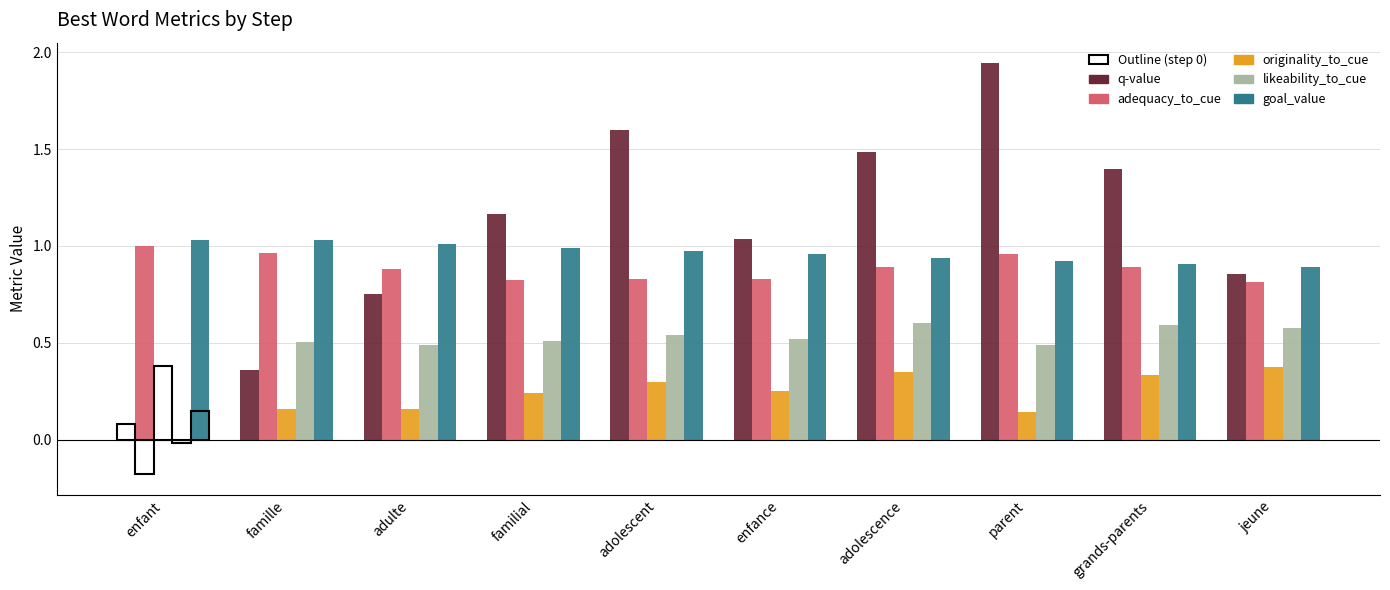

Between parent and famille, which is larger?

parent